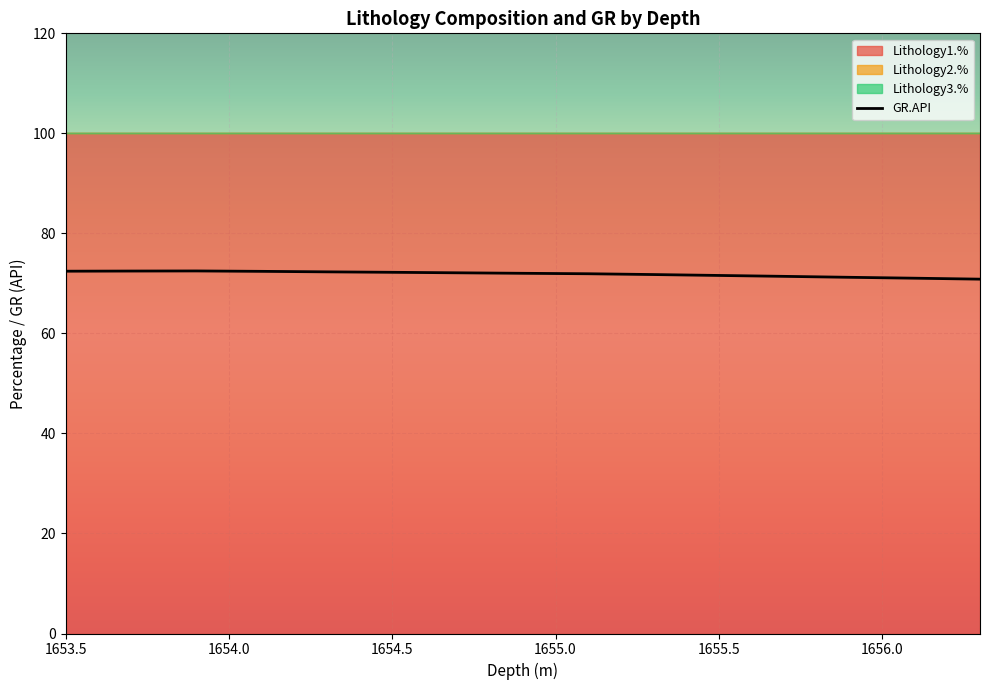

What position from the right is 1653.5?

15